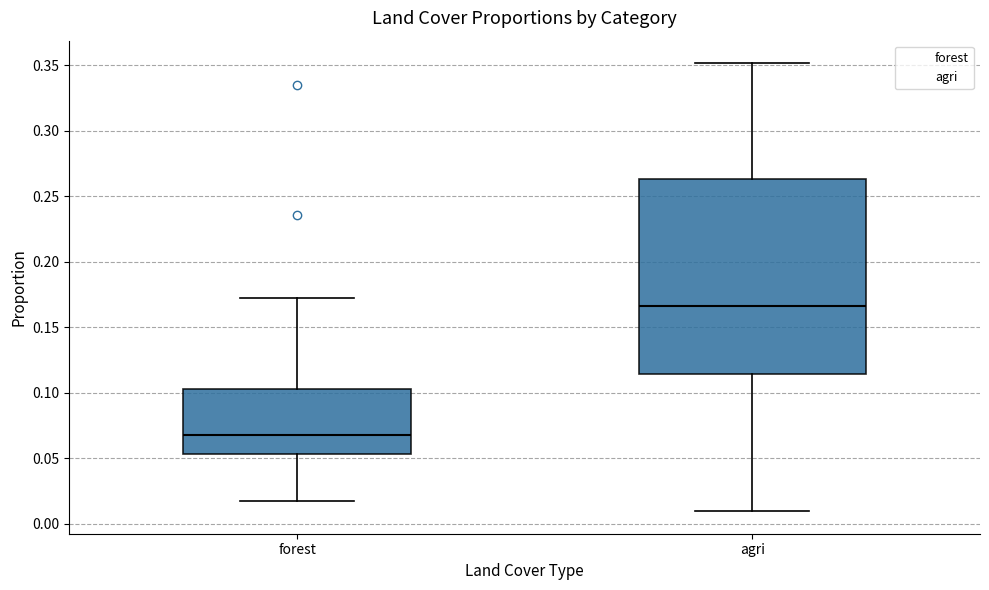

Reading left to right, transcribe this box plot: for each box, give where its median line is, the range the box spans, and where its two whiskers end, as read against the y-axis. The values are not printed on the chart, so give them approximately, as read against the axis.

forest: median 0.070, box 0.055 to 0.105, whiskers 0.015 to 0.170
agri: median 0.165, box 0.115 to 0.265, whiskers 0.010 to 0.350